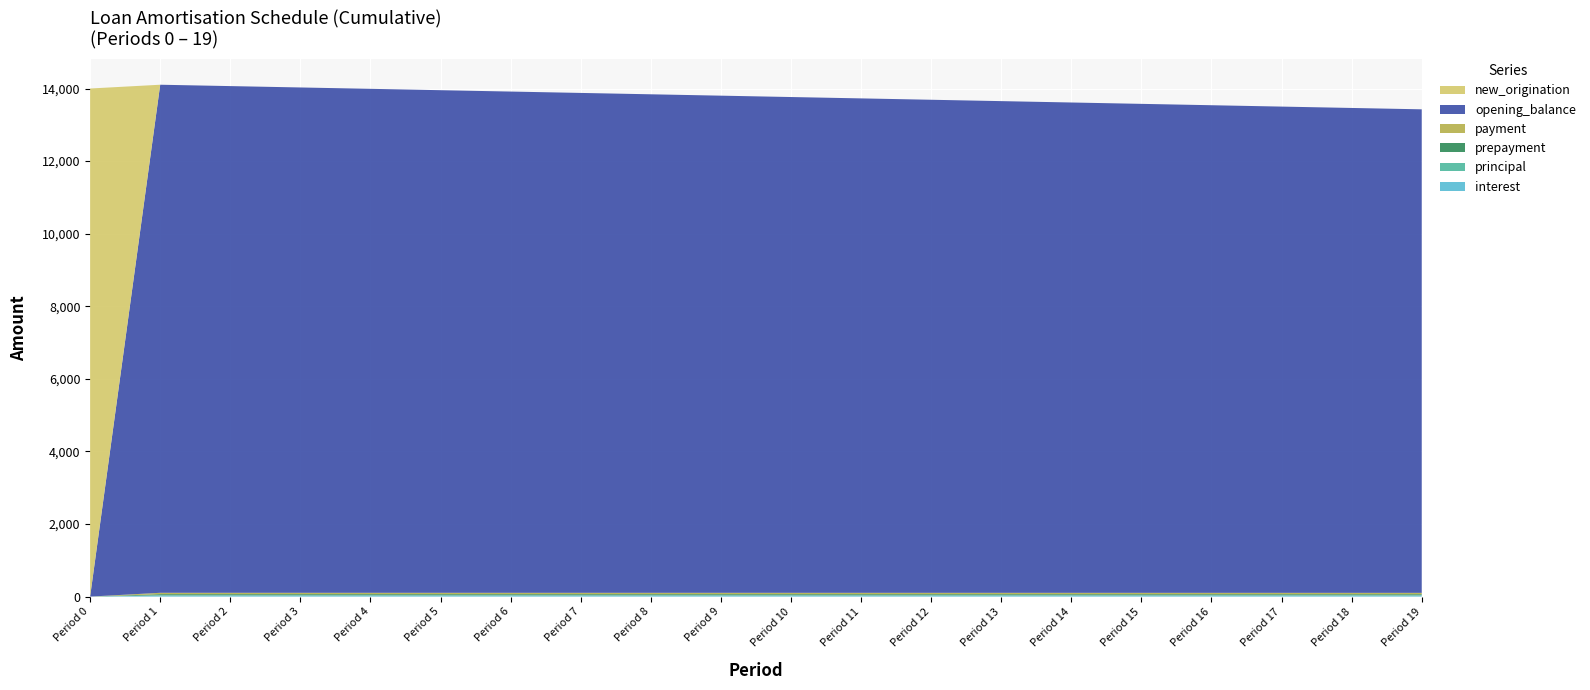

Reading left to right, transcribe all the data shown in this chart.

interest: Period 0=0.0	Period 1=29.1	Period 2=29.1	Period 3=29.0	Period 4=28.9	Period 5=28.8	Period 6=28.7	Period 7=28.7	Period 8=28.6	Period 9=28.5	Period 10=28.4	Period 11=28.3	Period 12=28.3	Period 13=28.2	Period 14=28.1	Period 15=28.0	Period 16=27.9	Period 17=27.9	Period 18=27.8	Period 19=27.7
principal: Period 0=0.0	Period 1=8.4	Period 2=8.5	Period 3=8.6	Period 4=8.6	Period 5=8.7	Period 6=8.8	Period 7=8.9	Period 8=9.0	Period 9=9.0	Period 10=9.1	Period 11=9.2	Period 12=9.3	Period 13=9.4	Period 14=9.4	Period 15=9.5	Period 16=9.6	Period 17=9.7	Period 18=9.8	Period 19=9.8
prepayment: Period 0=0.0	Period 1=29.2	Period 2=29.1	Period 3=29.0	Period 4=28.9	Period 5=28.9	Period 6=28.8	Period 7=28.7	Period 8=28.6	Period 9=28.5	Period 10=28.4	Period 11=28.4	Period 12=28.3	Period 13=28.2	Period 14=28.1	Period 15=28.1	Period 16=28.0	Period 17=27.9	Period 18=27.8	Period 19=27.7
payment: Period 0=0.0	Period 1=37.5	Period 2=37.5	Period 3=37.5	Period 4=37.5	Period 5=37.5	Period 6=37.5	Period 7=37.5	Period 8=37.5	Period 9=37.5	Period 10=37.5	Period 11=37.5	Period 12=37.5	Period 13=37.5	Period 14=37.5	Period 15=37.5	Period 16=37.5	Period 17=37.5	Period 18=37.5	Period 19=37.5
opening_balance: Period 0=0.0	Period 1=14000.0	Period 2=13962.4	Period 3=13924.9	Period 4=13887.3	Period 5=13849.7	Period 6=13812.1	Period 7=13774.6	Period 8=13737.0	Period 9=13699.4	Period 10=13661.9	Period 11=13624.3	Period 12=13586.7	Period 13=13549.2	Period 14=13511.6	Period 15=13474.0	Period 16=13436.5	Period 17=13398.9	Period 18=13361.3	Period 19=13323.7
new_origination: Period 0=14000.0	Period 1=0.0	Period 2=0.0	Period 3=0.0	Period 4=0.0	Period 5=0.0	Period 6=0.0	Period 7=0.0	Period 8=0.0	Period 9=0.0	Period 10=0.0	Period 11=0.0	Period 12=0.0	Period 13=0.0	Period 14=0.0	Period 15=0.0	Period 16=0.0	Period 17=0.0	Period 18=0.0	Period 19=0.0